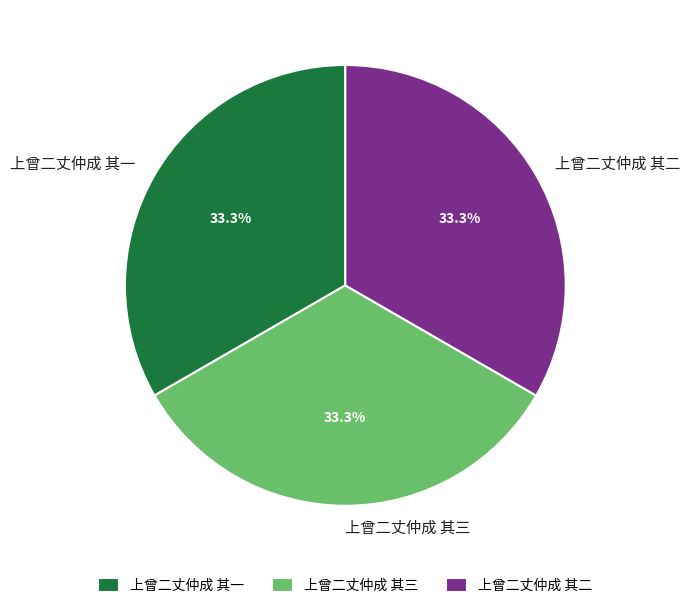

What is the ratio of the value at 上曾二丈仲成 其二 to the value at 上曾二丈仲成 其一?

1.0